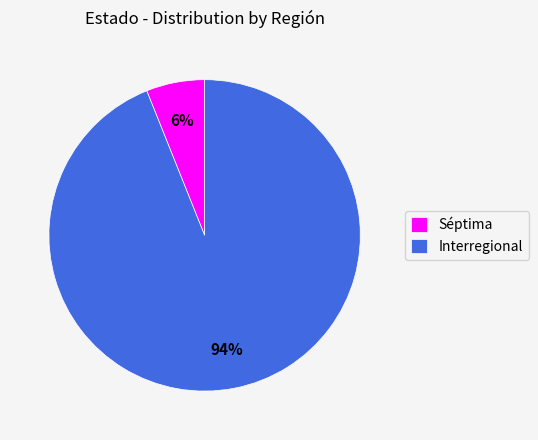

Is it true that Interregional is 94% of the pie?

True